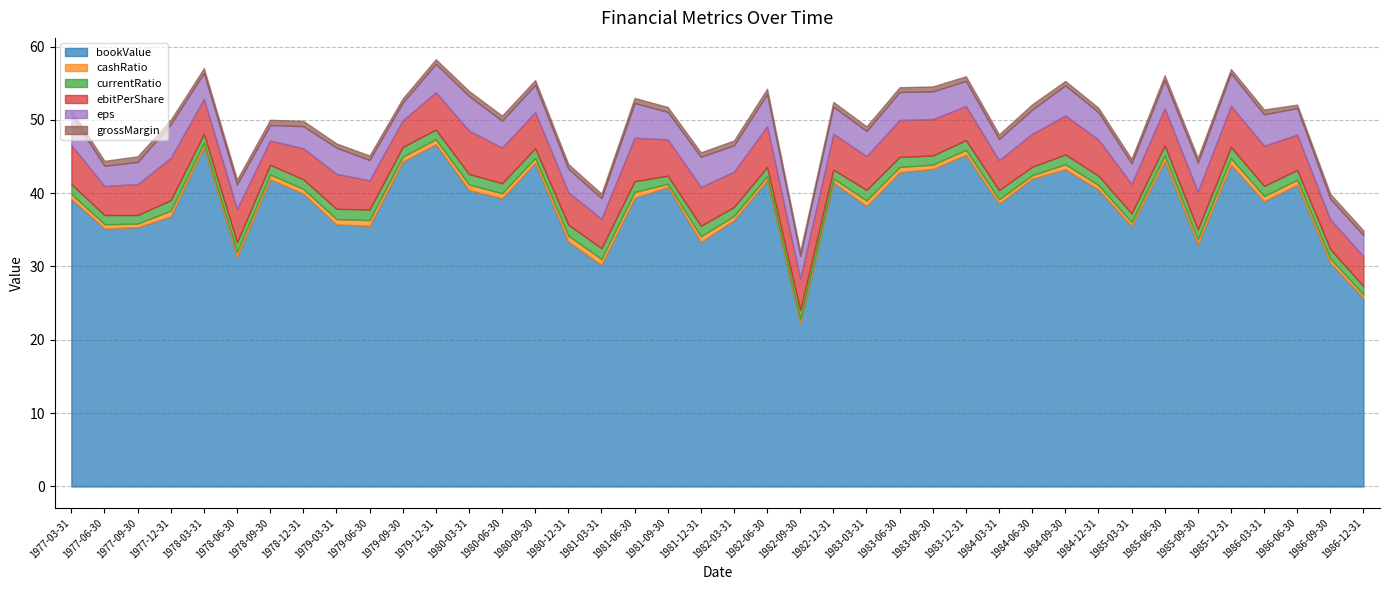

What is the greatest value displayed?

46.7